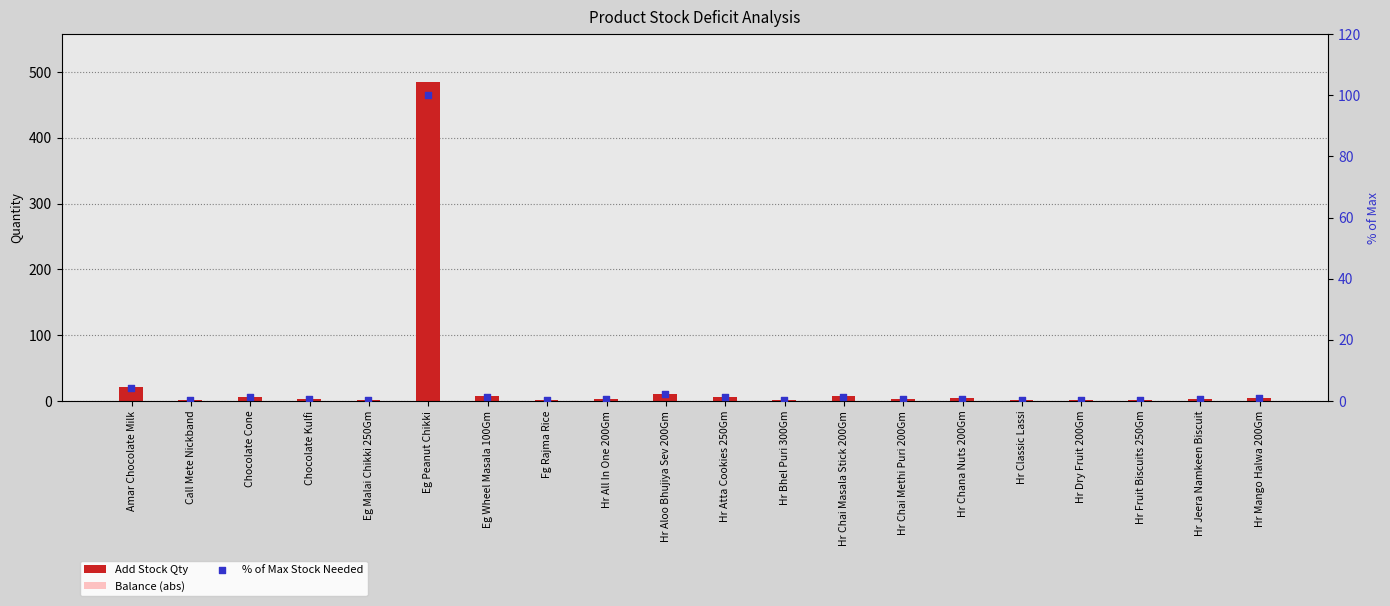

Which series contains the lowest Y value?

% of Max Stock Needed